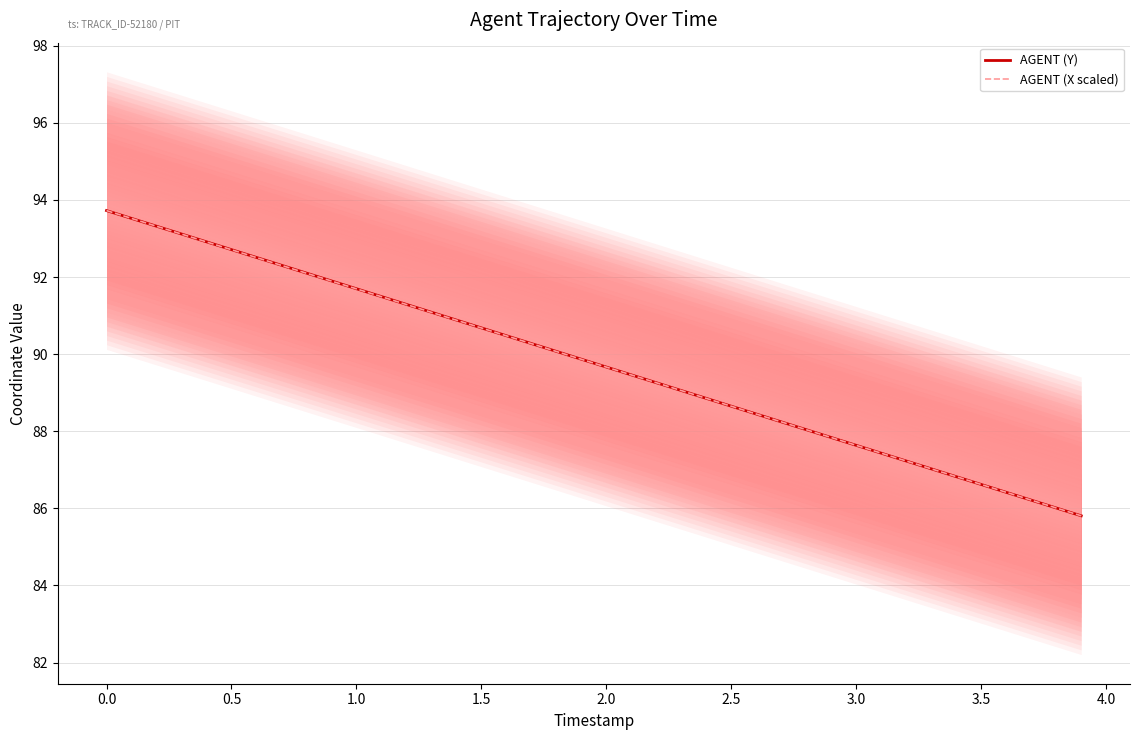

Reading left to right, what are all the values shown in this chart?

AGENT (Y): 93.7	93.5	93.3	93.1	92.9	92.7	92.5	92.3	92.1	91.9	91.7	91.5	91.3	91.1	90.9	90.7	90.5	90.3	90.1	89.9	89.7	89.5	89.3	89.1	88.9	88.7	88.4	88.2	88.0	87.8	87.6	87.4	87.2	87.0	86.8	86.6	86.4	86.2	86.0	85.8
AGENT (X scaled): 93.7	93.5	93.3	93.1	92.9	92.7	92.5	92.3	92.1	91.9	91.7	91.5	91.3	91.1	90.9	90.7	90.5	90.3	90.1	89.9	89.7	89.5	89.3	89.1	88.9	88.7	88.4	88.2	88.0	87.8	87.6	87.4	87.2	87.0	86.8	86.6	86.4	86.2	86.0	85.8